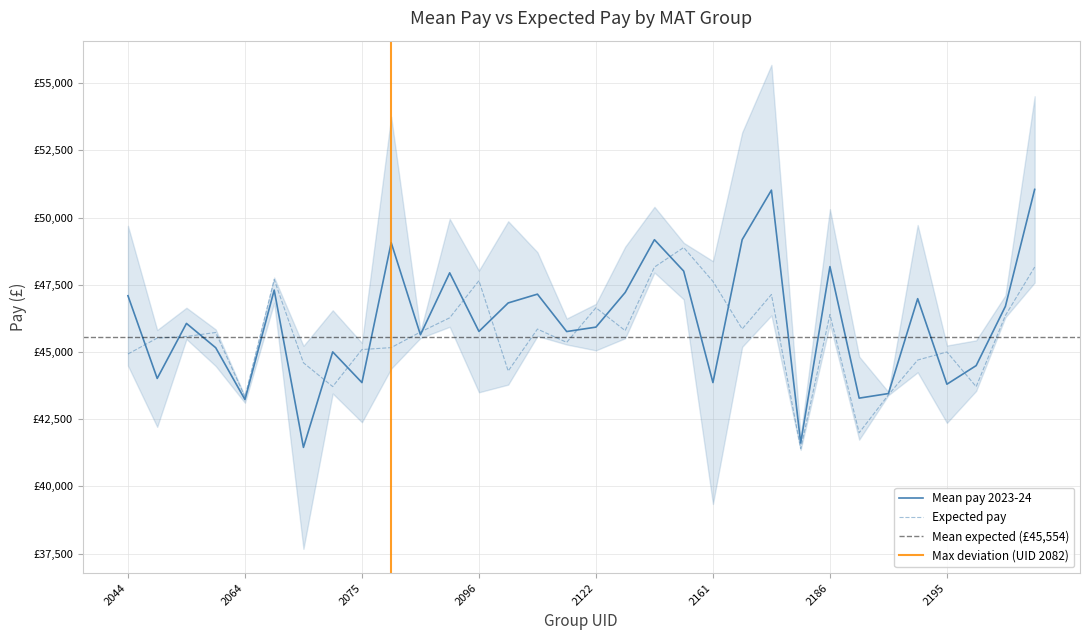

Is this an area chart (filled region under the line)?

No